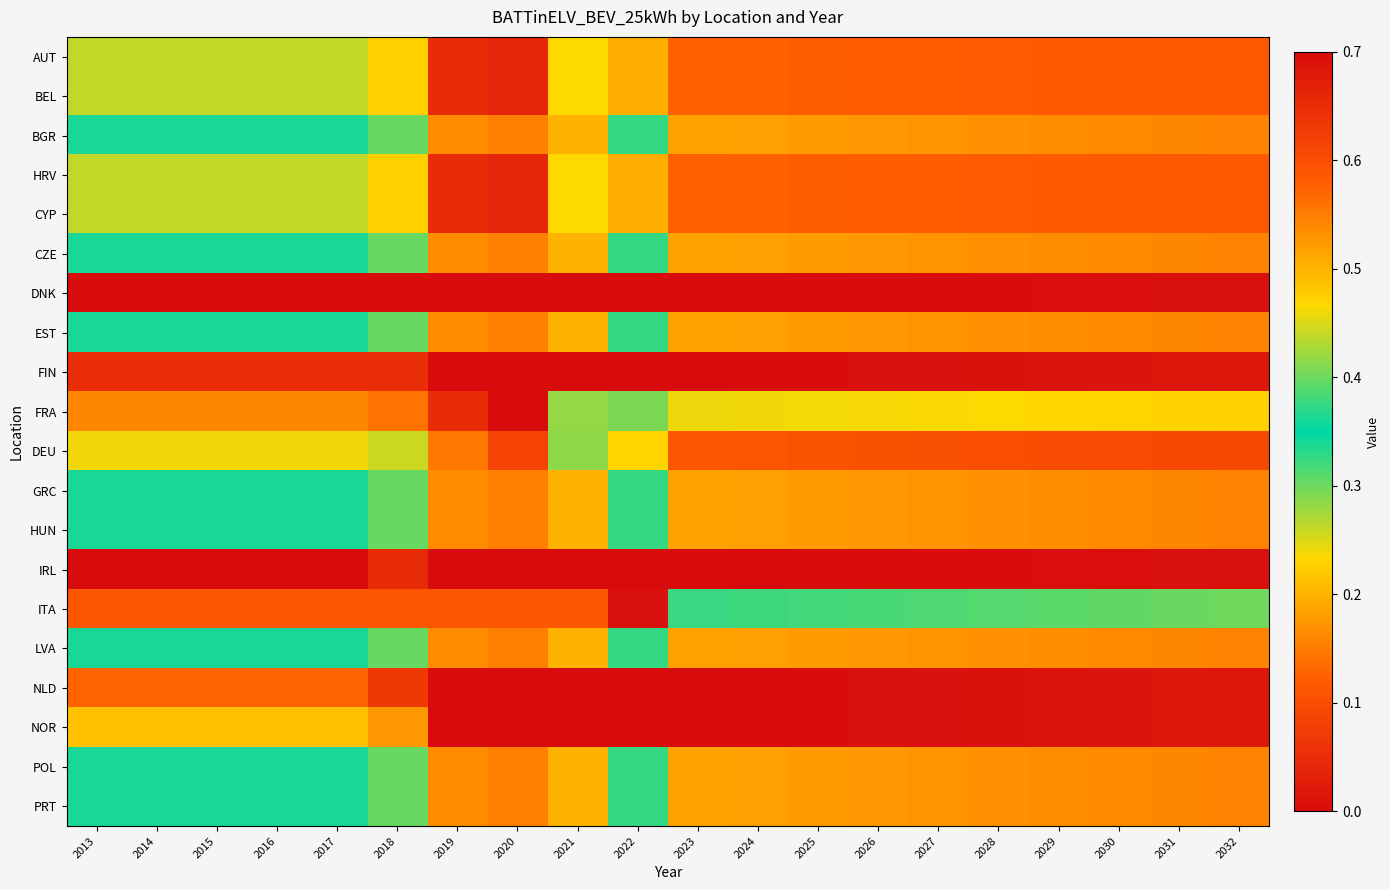

Reading left to right, list all the values displayed in this chart.

AUT: 2013=0.3	2014=0.3	2015=0.3	2016=0.3	2017=0.3	2018=0.2	2019=0.0	2020=0.0	2021=0.2	2022=0.2	2023=0.1	2024=0.1	2025=0.1	2026=0.1	2027=0.1	2028=0.1	2029=0.1	2030=0.1	2031=0.1	2032=0.1
BEL: 2013=0.3	2014=0.3	2015=0.3	2016=0.3	2017=0.3	2018=0.2	2019=0.0	2020=0.0	2021=0.2	2022=0.2	2023=0.1	2024=0.1	2025=0.1	2026=0.1	2027=0.1	2028=0.1	2029=0.1	2030=0.1	2031=0.1	2032=0.1
BGR: 2013=0.3	2014=0.3	2015=0.3	2016=0.3	2017=0.3	2018=0.4	2019=0.2	2020=0.2	2021=0.2	2022=0.3	2023=0.2	2024=0.2	2025=0.2	2026=0.2	2027=0.2	2028=0.2	2029=0.2	2030=0.2	2031=0.2	2032=0.2
HRV: 2013=0.3	2014=0.3	2015=0.3	2016=0.3	2017=0.3	2018=0.2	2019=0.0	2020=0.0	2021=0.2	2022=0.2	2023=0.1	2024=0.1	2025=0.1	2026=0.1	2027=0.1	2028=0.1	2029=0.1	2030=0.1	2031=0.1	2032=0.1
CYP: 2013=0.3	2014=0.3	2015=0.3	2016=0.3	2017=0.3	2018=0.2	2019=0.0	2020=0.0	2021=0.2	2022=0.2	2023=0.1	2024=0.1	2025=0.1	2026=0.1	2027=0.1	2028=0.1	2029=0.1	2030=0.1	2031=0.1	2032=0.1
CZE: 2013=0.3	2014=0.3	2015=0.3	2016=0.3	2017=0.3	2018=0.4	2019=0.2	2020=0.2	2021=0.2	2022=0.3	2023=0.2	2024=0.2	2025=0.2	2026=0.2	2027=0.2	2028=0.2	2029=0.2	2030=0.2	2031=0.2	2032=0.2
DNK: 2013=0.0	2014=0.0	2015=0.0	2016=0.0	2017=0.0	2018=0.0	2019=0.0	2020=0.0	2021=0.0	2022=0.0	2023=0.0	2024=0.0	2025=0.0	2026=0.0	2027=0.0	2028=0.0	2029=0.0	2030=0.0	2031=0.0	2032=0.0
EST: 2013=0.3	2014=0.3	2015=0.3	2016=0.3	2017=0.3	2018=0.4	2019=0.2	2020=0.2	2021=0.2	2022=0.3	2023=0.2	2024=0.2	2025=0.2	2026=0.2	2027=0.2	2028=0.2	2029=0.2	2030=0.2	2031=0.2	2032=0.2
FIN: 2013=0.1	2014=0.1	2015=0.1	2016=0.1	2017=0.1	2018=0.0	2019=0.0	2020=0.0	2021=0.0	2022=0.0	2023=0.0	2024=0.0	2025=0.0	2026=0.0	2027=0.0	2028=0.0	2029=0.0	2030=0.0	2031=0.0	2032=0.0
FRA: 2013=0.2	2014=0.2	2015=0.2	2016=0.2	2017=0.2	2018=0.1	2019=0.0	2020=0.0	2021=0.3	2022=0.3	2023=0.2	2024=0.2	2025=0.2	2026=0.2	2027=0.2	2028=0.2	2029=0.2	2030=0.2	2031=0.2	2032=0.2
DEU: 2013=0.5	2014=0.5	2015=0.5	2016=0.5	2017=0.5	2018=0.4	2019=0.1	2020=0.1	2021=0.3	2022=0.2	2023=0.1	2024=0.1	2025=0.1	2026=0.1	2027=0.1	2028=0.1	2029=0.1	2030=0.1	2031=0.1	2032=0.1
GRC: 2013=0.3	2014=0.3	2015=0.3	2016=0.3	2017=0.3	2018=0.4	2019=0.2	2020=0.2	2021=0.2	2022=0.3	2023=0.2	2024=0.2	2025=0.2	2026=0.2	2027=0.2	2028=0.2	2029=0.2	2030=0.2	2031=0.2	2032=0.2
HUN: 2013=0.3	2014=0.3	2015=0.3	2016=0.3	2017=0.3	2018=0.4	2019=0.2	2020=0.2	2021=0.2	2022=0.3	2023=0.2	2024=0.2	2025=0.2	2026=0.2	2027=0.2	2028=0.2	2029=0.2	2030=0.2	2031=0.2	2032=0.2
IRL: 2013=0.0	2014=0.0	2015=0.0	2016=0.0	2017=0.0	2018=0.0	2019=0.0	2020=0.0	2021=0.0	2022=0.0	2023=0.0	2024=0.0	2025=0.0	2026=0.0	2027=0.0	2028=0.0	2029=0.0	2030=0.0	2031=0.0	2032=0.0
ITA: 2013=0.6	2014=0.6	2015=0.6	2016=0.6	2017=0.6	2018=0.6	2019=0.6	2020=0.6	2021=0.6	2022=0.7	2023=0.3	2024=0.3	2025=0.3	2026=0.3	2027=0.3	2028=0.3	2029=0.3	2030=0.3	2031=0.3	2032=0.3
LVA: 2013=0.3	2014=0.3	2015=0.3	2016=0.3	2017=0.3	2018=0.4	2019=0.2	2020=0.2	2021=0.2	2022=0.3	2023=0.2	2024=0.2	2025=0.2	2026=0.2	2027=0.2	2028=0.2	2029=0.2	2030=0.2	2031=0.2	2032=0.2
NLD: 2013=0.1	2014=0.1	2015=0.1	2016=0.1	2017=0.1	2018=0.1	2019=0.0	2020=0.0	2021=0.0	2022=0.0	2023=0.0	2024=0.0	2025=0.0	2026=0.0	2027=0.0	2028=0.0	2029=0.0	2030=0.0	2031=0.0	2032=0.0
NOR: 2013=0.2	2014=0.2	2015=0.2	2016=0.2	2017=0.2	2018=0.2	2019=0.0	2020=0.0	2021=0.0	2022=0.0	2023=0.0	2024=0.0	2025=0.0	2026=0.0	2027=0.0	2028=0.0	2029=0.0	2030=0.0	2031=0.0	2032=0.0
POL: 2013=0.3	2014=0.3	2015=0.3	2016=0.3	2017=0.3	2018=0.4	2019=0.2	2020=0.2	2021=0.2	2022=0.3	2023=0.2	2024=0.2	2025=0.2	2026=0.2	2027=0.2	2028=0.2	2029=0.2	2030=0.2	2031=0.2	2032=0.2
PRT: 2013=0.3	2014=0.3	2015=0.3	2016=0.3	2017=0.3	2018=0.4	2019=0.2	2020=0.2	2021=0.2	2022=0.3	2023=0.2	2024=0.2	2025=0.2	2026=0.2	2027=0.2	2028=0.2	2029=0.2	2030=0.2	2031=0.2	2032=0.2